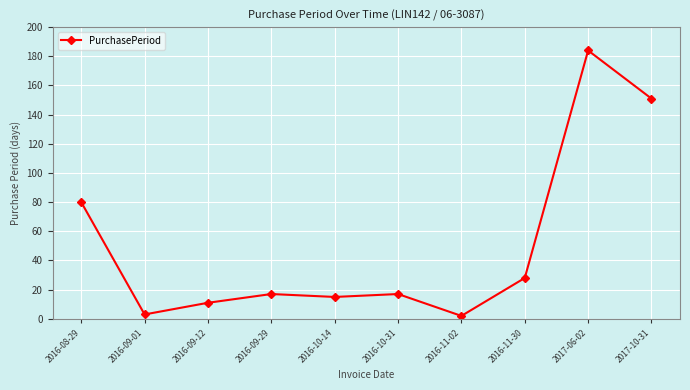

Between 2016-11-30 and 2016-09-29, which is larger?

2016-11-30